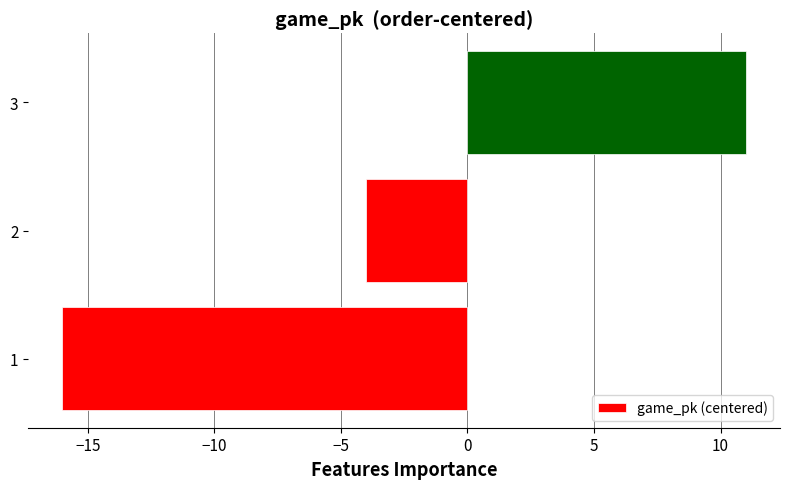

What is the average value?

-3